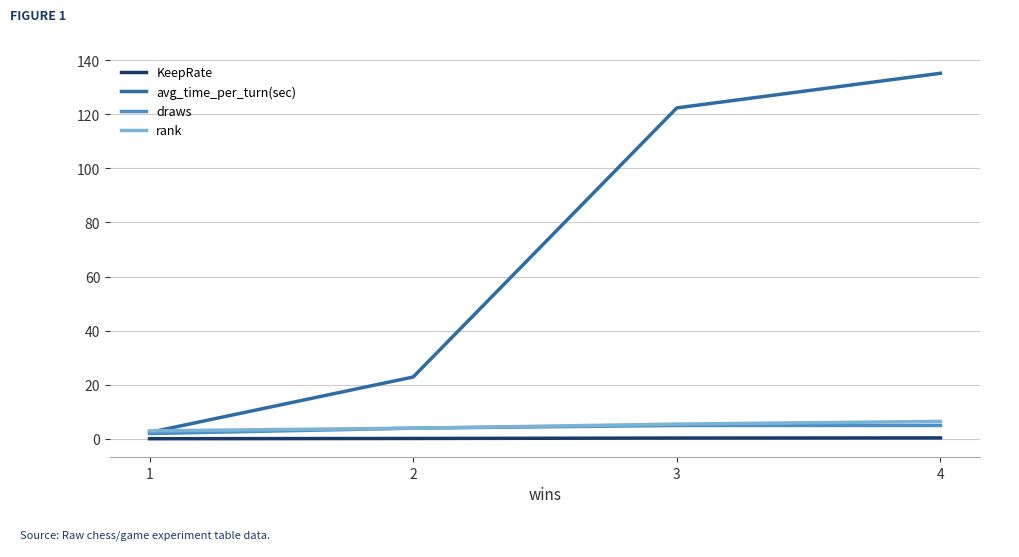

Between 3 and 4, which series saw the biggest shift?

avg_time_per_turn(sec)